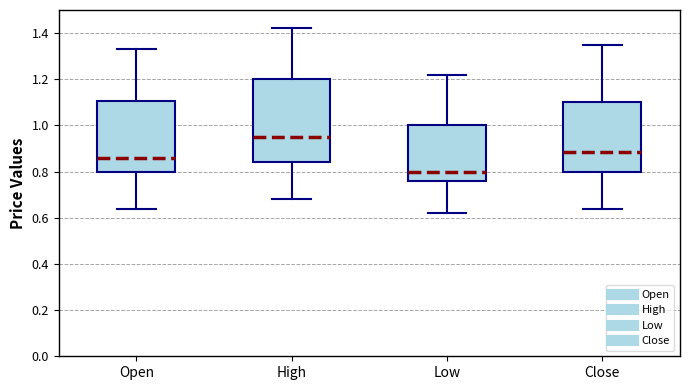

Where is the upper edge of the box for Close on the y-axis? The values are not printed on the chart, so give them approximately, as read against the axis.

1.10